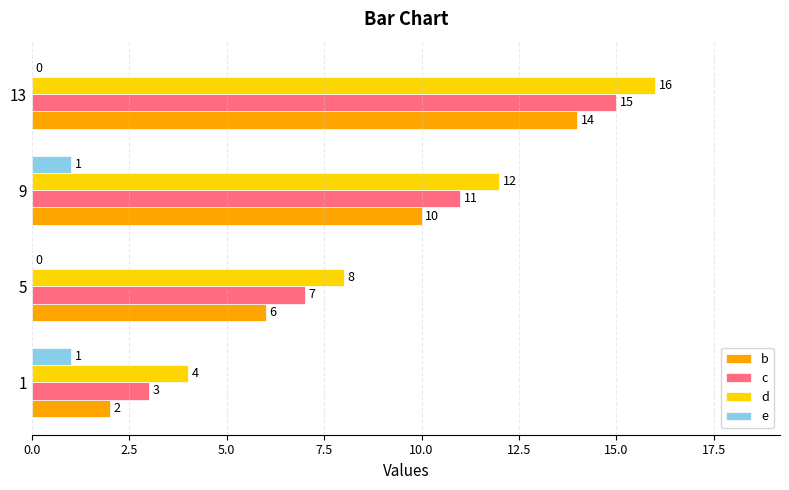

What is the sum of all d values?

40